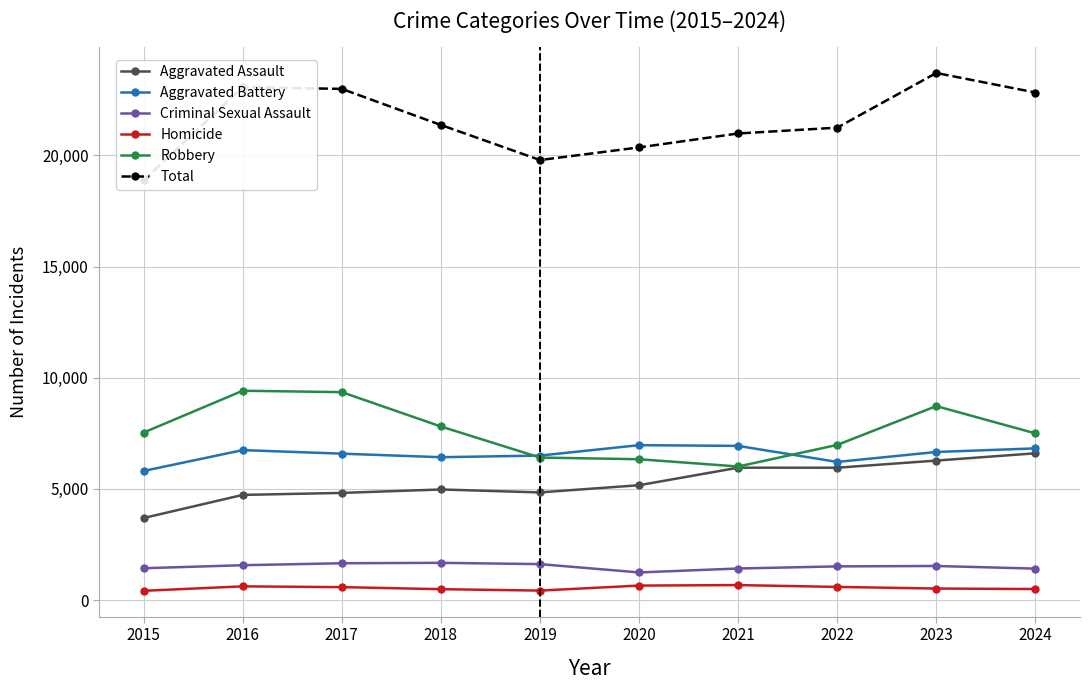

How many series are shown in this chart?

6